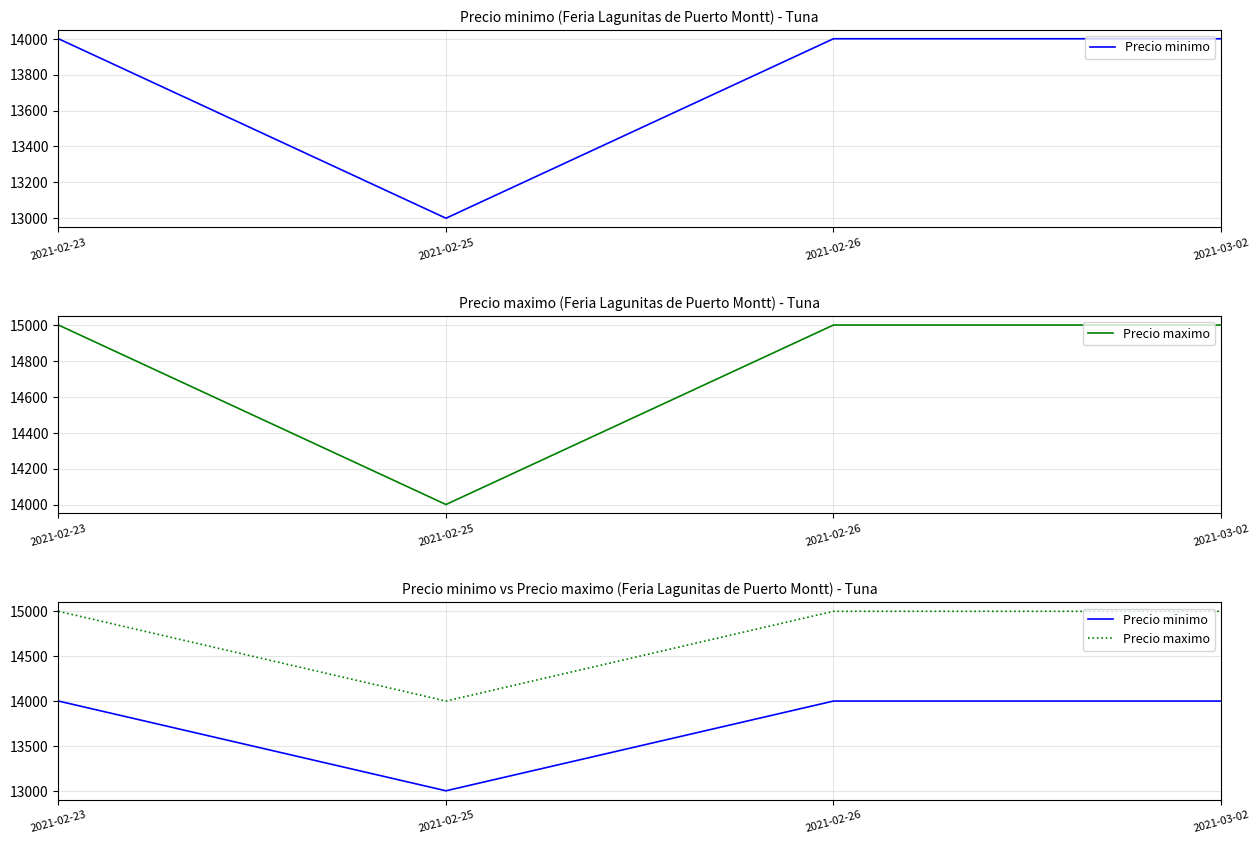

Is this an area chart (filled region under the line)?

No